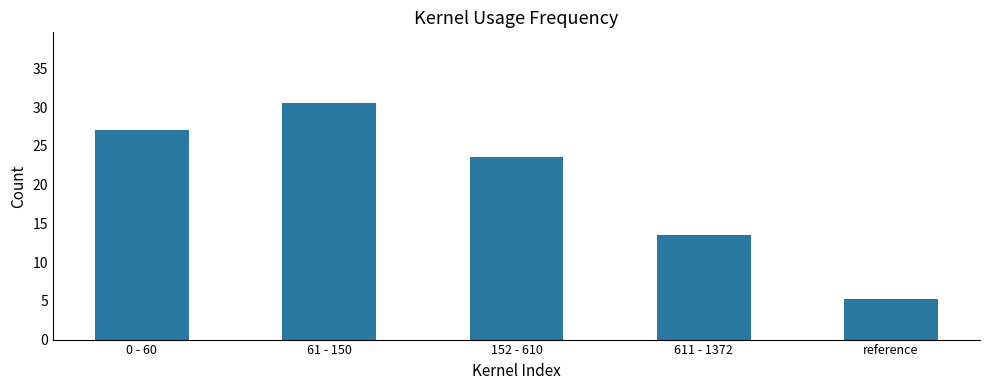

At which label does the data first exceed 23?

0 - 60